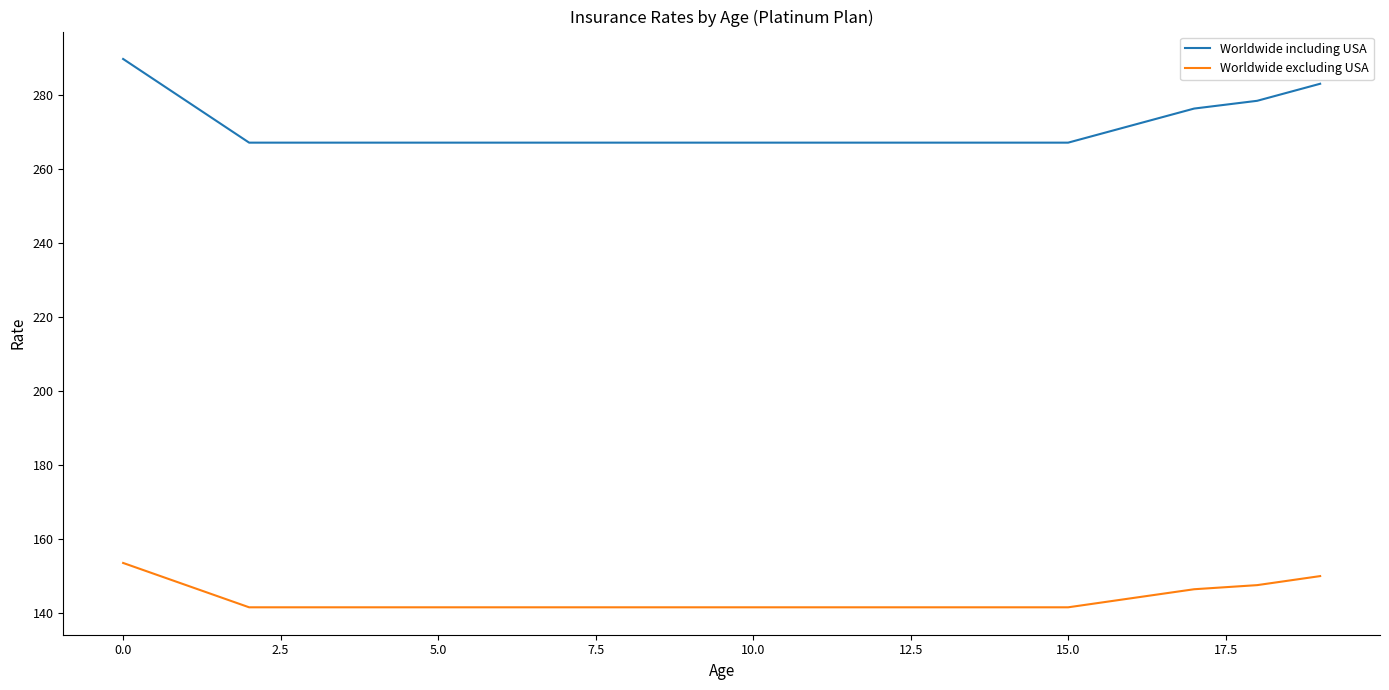

True or false: Worldwide excluding USA and Worldwide including USA cross at least once.

False